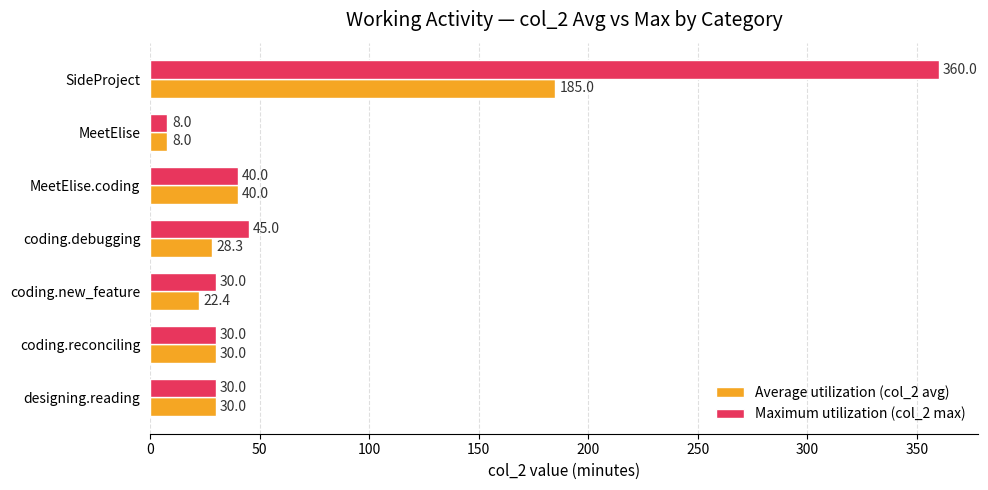

At coding.debugging, list the series in order from largest to smallest.

Maximum utilization (col_2 max), Average utilization (col_2 avg)